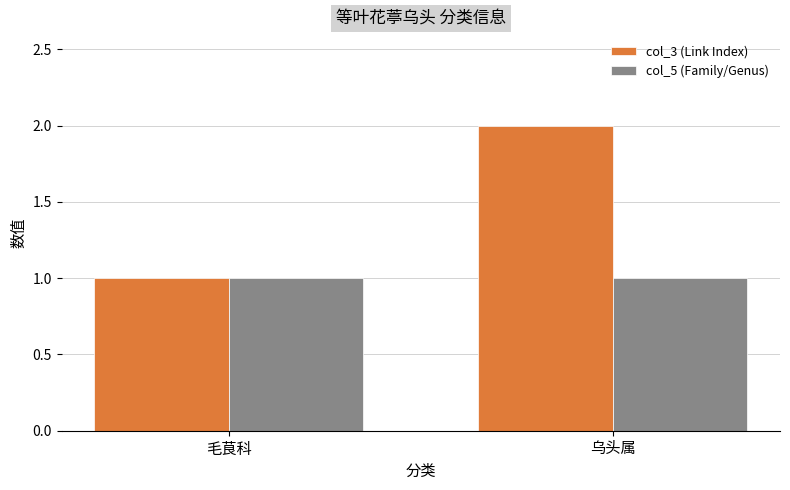

Which label corresponds to the largest value in the chart?

乌头属